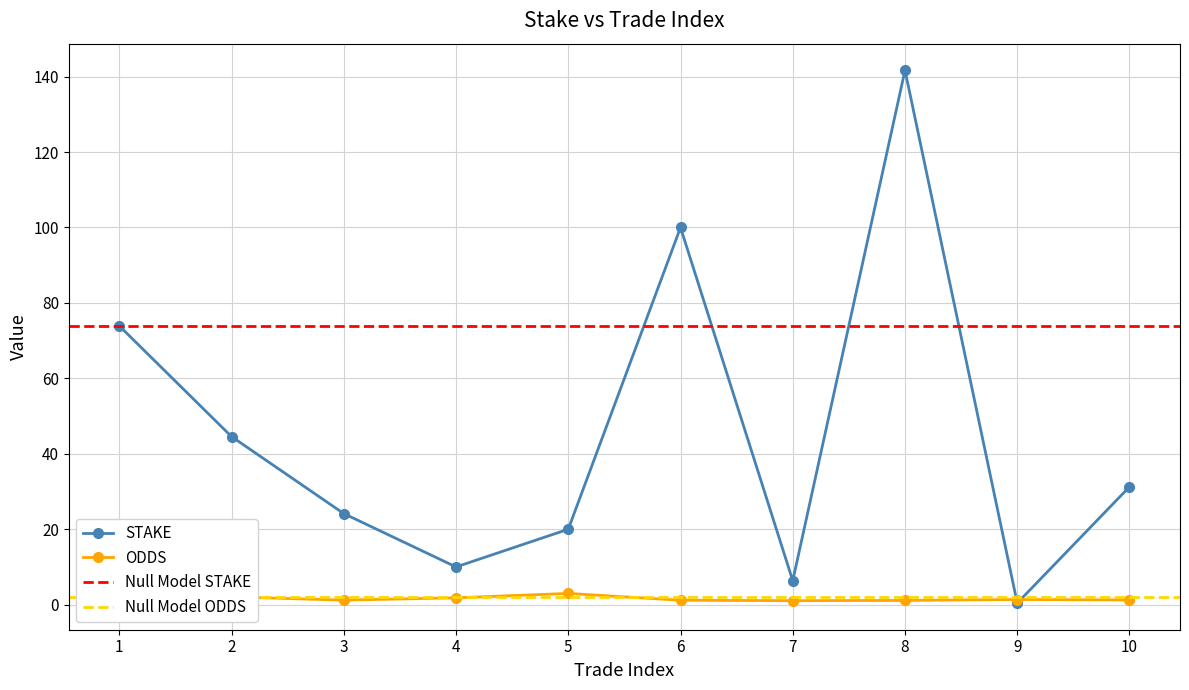

Reading left to right, extract all data points from this chart.

STAKE: 1=73.9	2=44.6	3=24.1	4=10.0	5=20.0	6=100.0	7=6.3	8=141.7	9=0.4	10=31.2
ODDS: 1=1.2	2=2.1	3=1.2	4=1.8	5=3.0	6=1.2	7=1.1	8=1.1	9=1.4	10=1.2